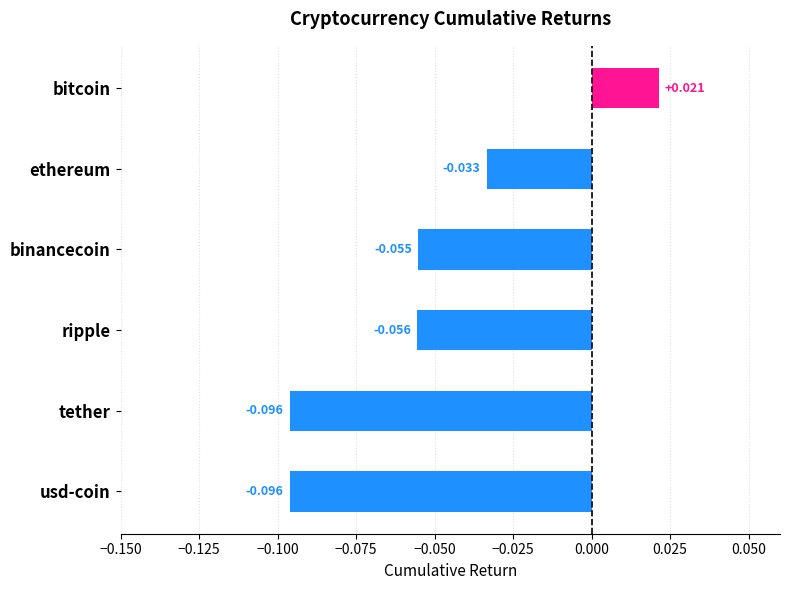

Which has a higher value, tether or ethereum?

ethereum